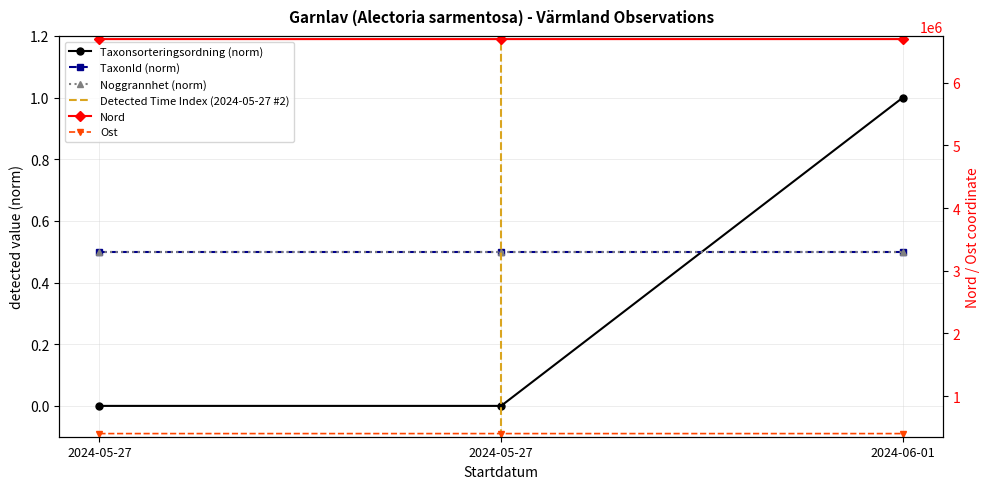

At which label is Id closest to 0?

2024-05-27